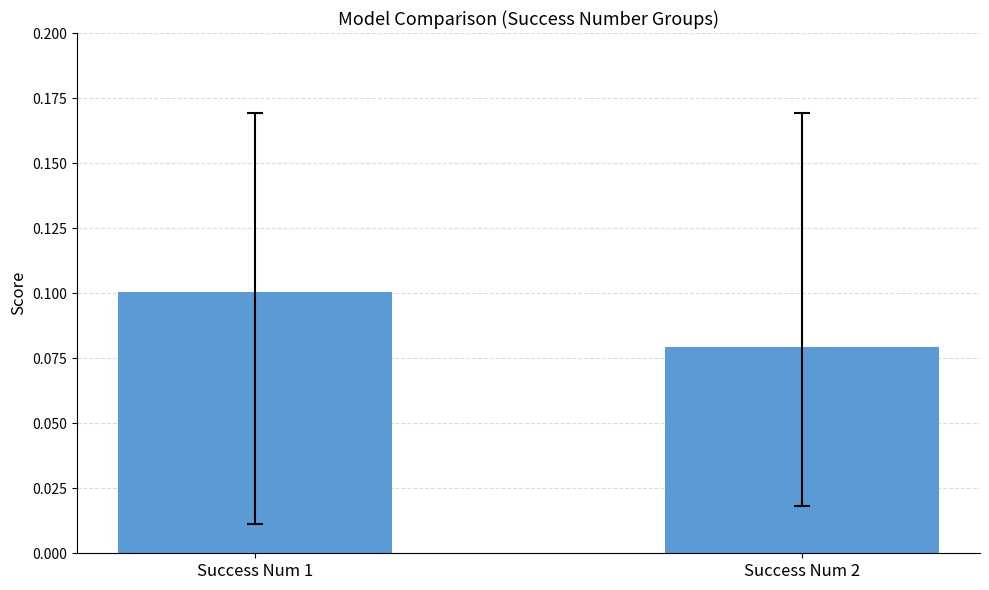

List the labels in order of value, largest first.

Success Num 1, Success Num 2